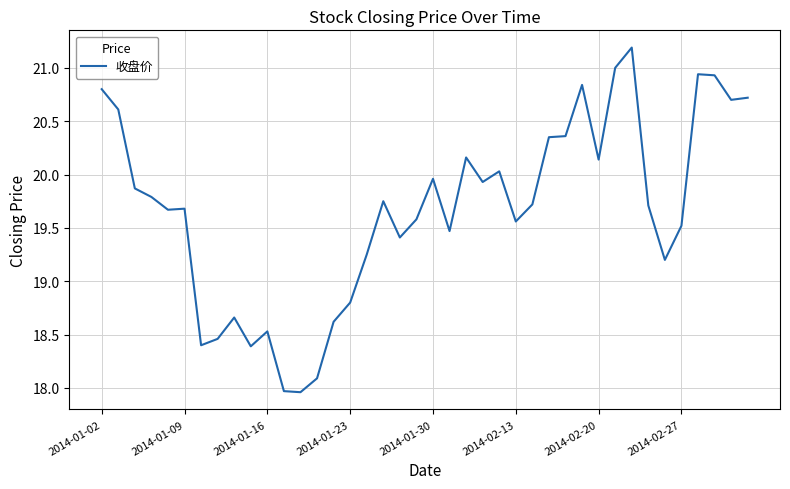

What is the greatest value displayed?

21.2